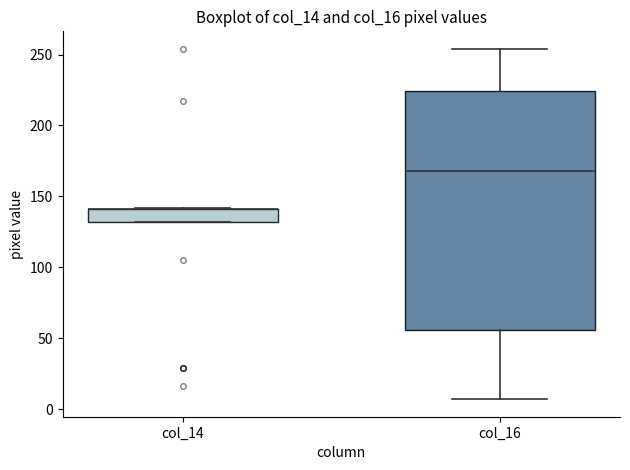

Reading left to right, transcribe this box plot: for each box, give where its median line is, the range the box spans, and where its two whiskers end, as read against the y-axis. The values are not printed on the chart, so give them approximately, as read against the axis.

col_14: median 140 (drawn on the box's upper edge), box 130 to 140, whiskers 130 to 140
col_16: median 170, box 55 to 225, whiskers 5 to 255